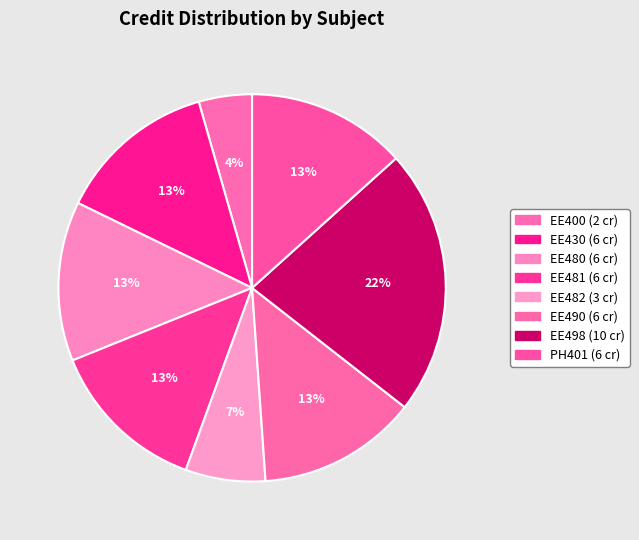

What is the largest slice in the pie chart?

EE498